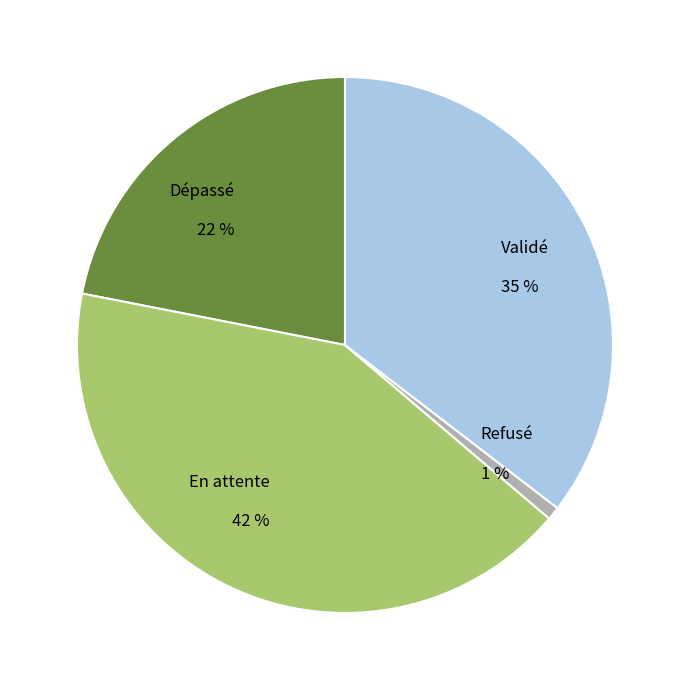

To the nearest percent, what is the average slice percentage?

25%